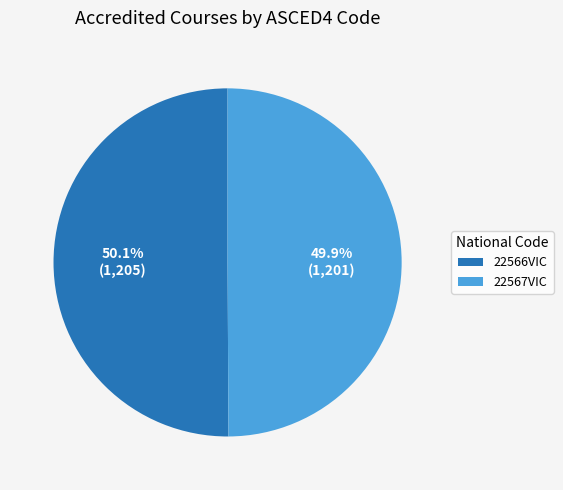

Does any single category account for the majority?

Yes